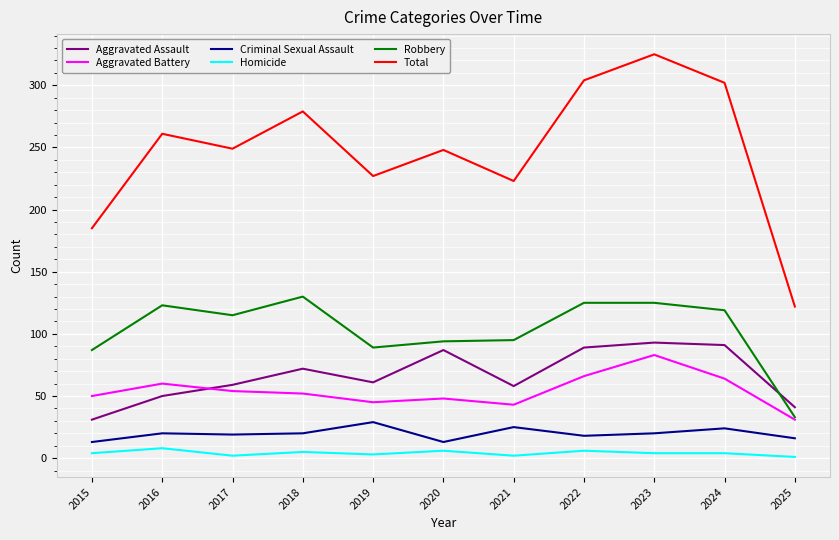

What is the minimum value for Criminal Sexual Assault?

13